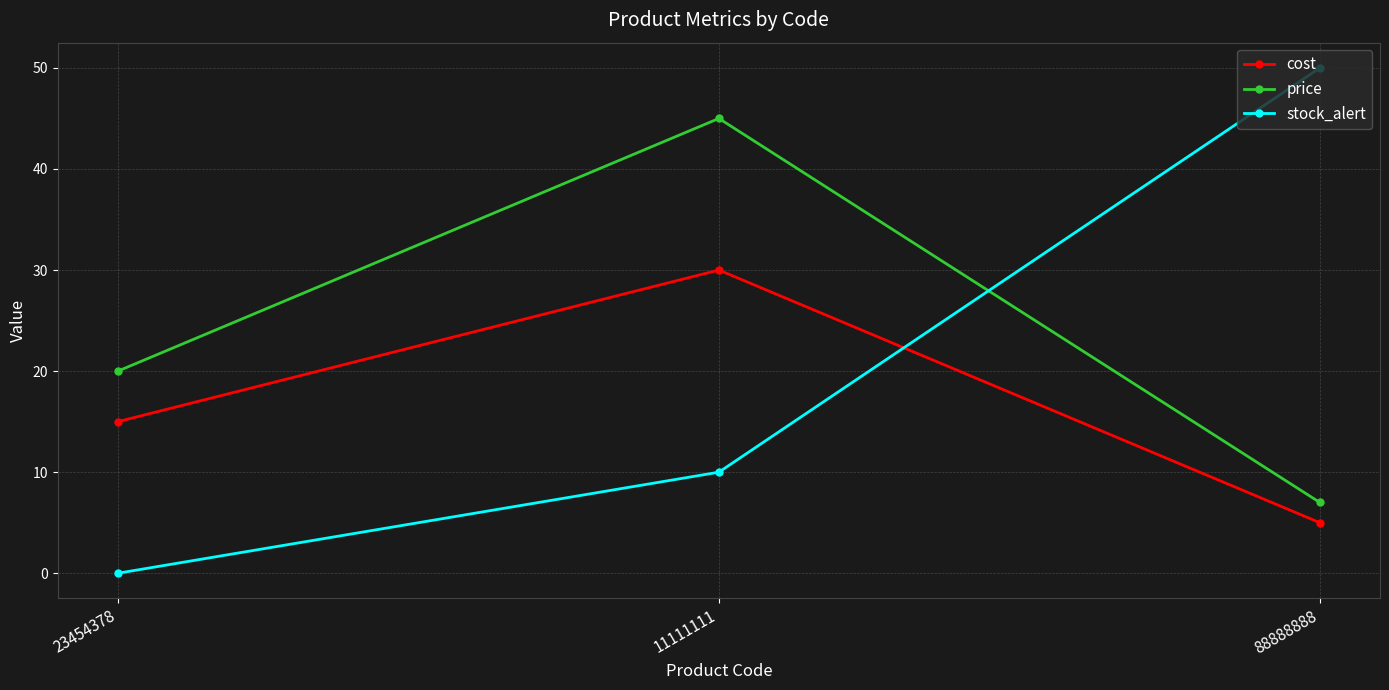

At how many categories does at least one series exceed 47?

1